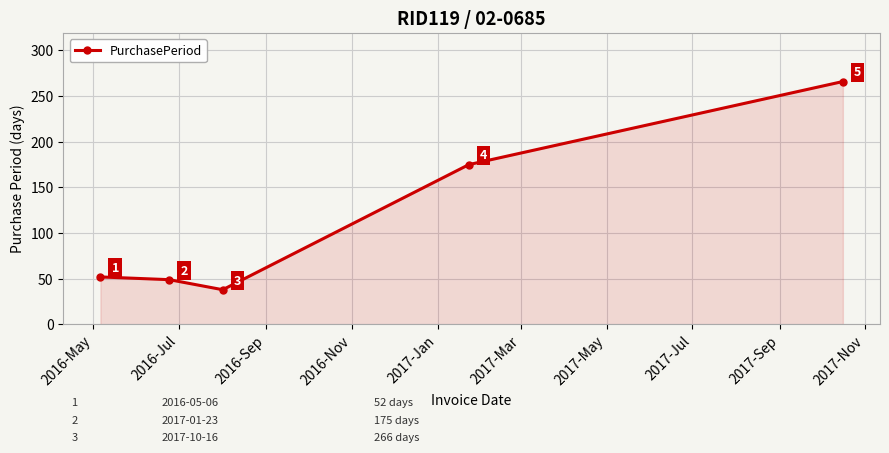

Reading left to right, list all the values displayed in this chart.

52	49	38	175	266